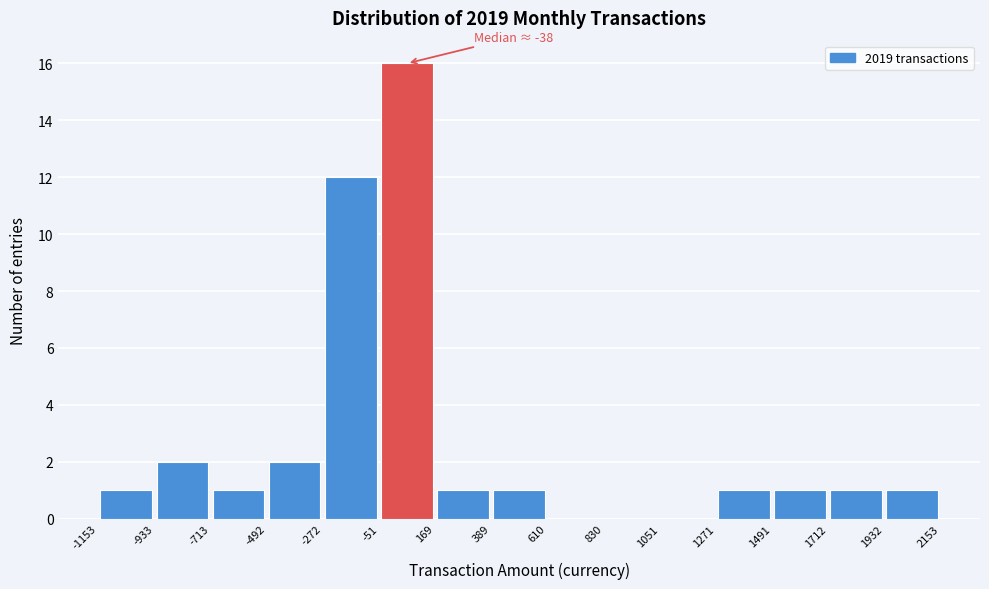

Which range on the x-axis has the tallest bar?

-51 to 169